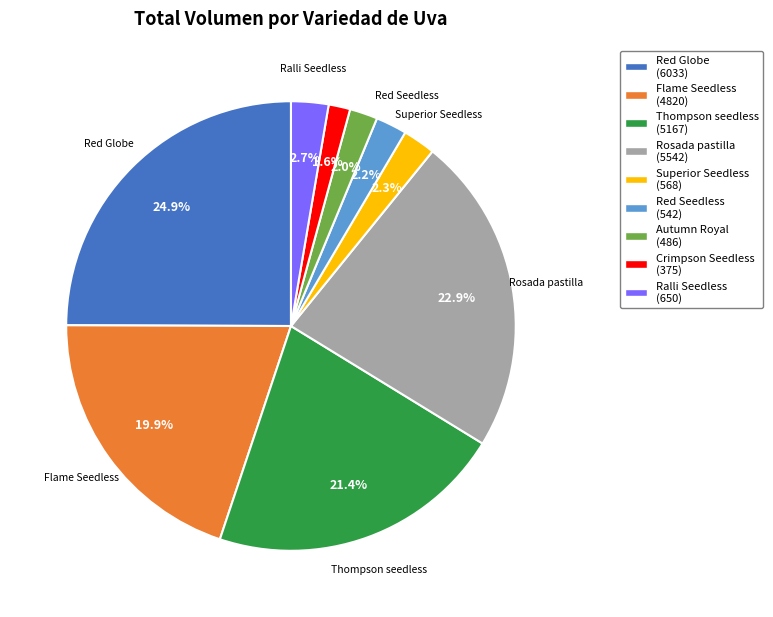

How many segments does this pie chart have?

9